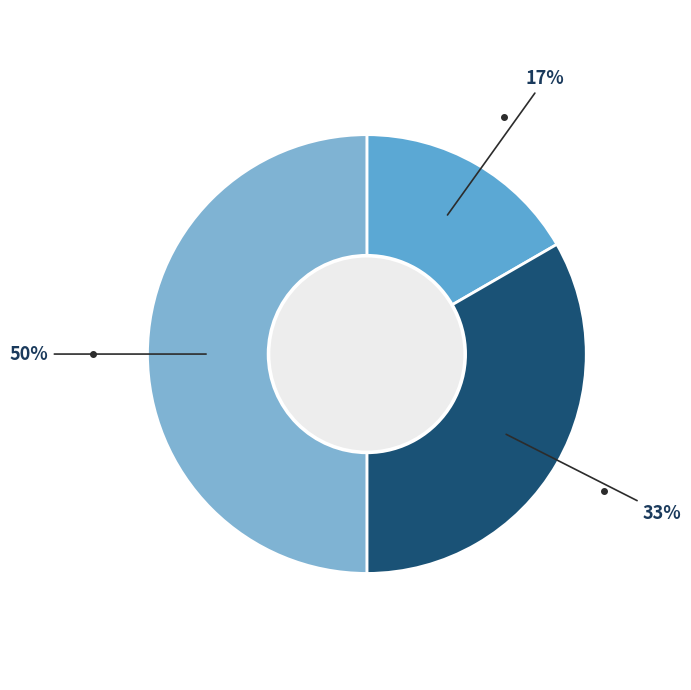

How many slices are in this pie chart?

3